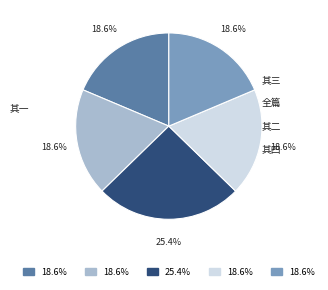

Count the number of slices in the pie.

5